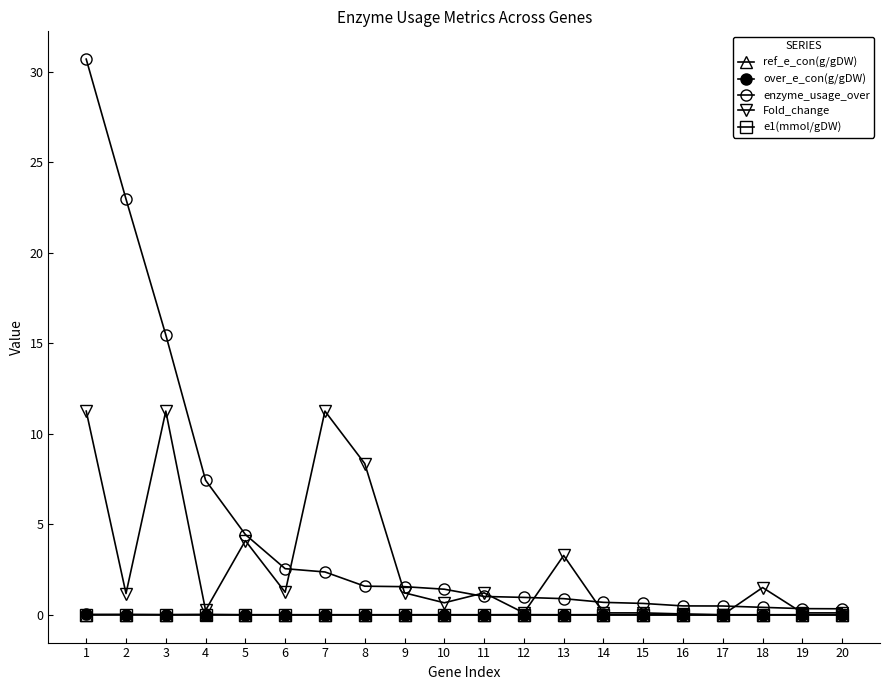

How many lines are shown in the chart?

5